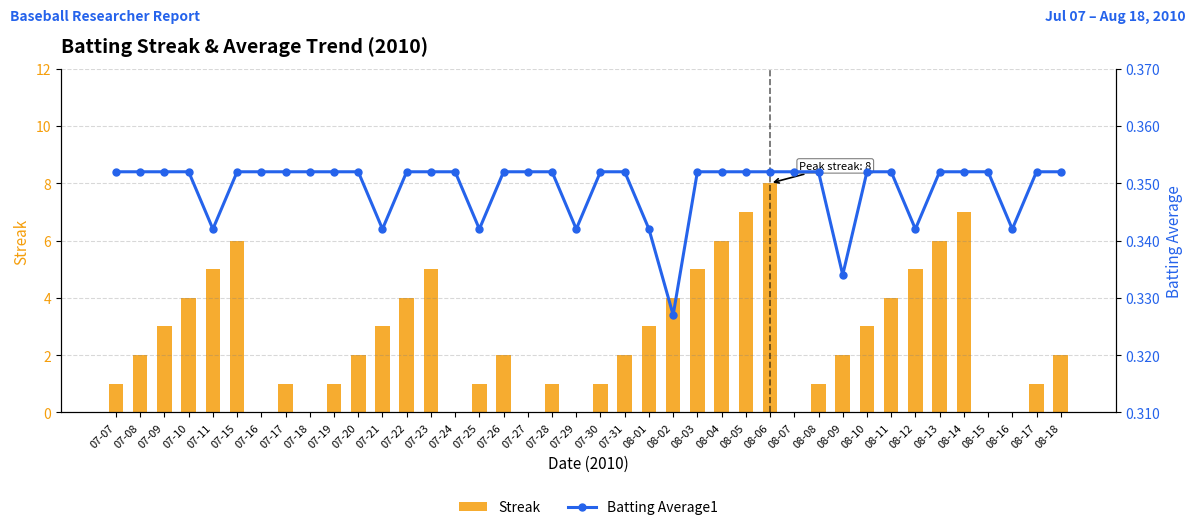

List the series in order of their overall mean, highest first.

Streak, Batting Average1